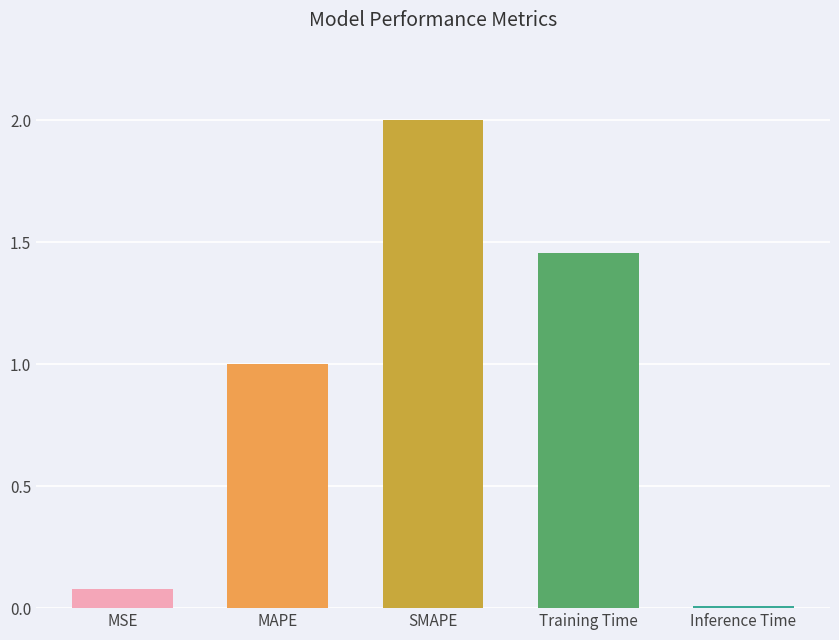

At which category does the chart reach its minimum across all series?

Inference Time